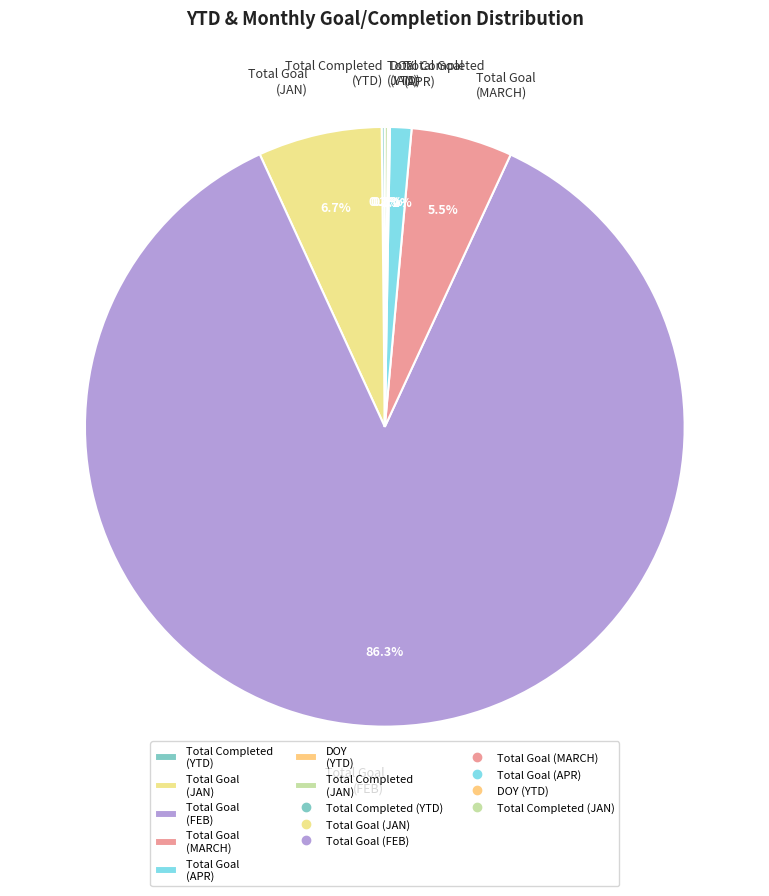

Is there a majority slice in this chart?

Yes